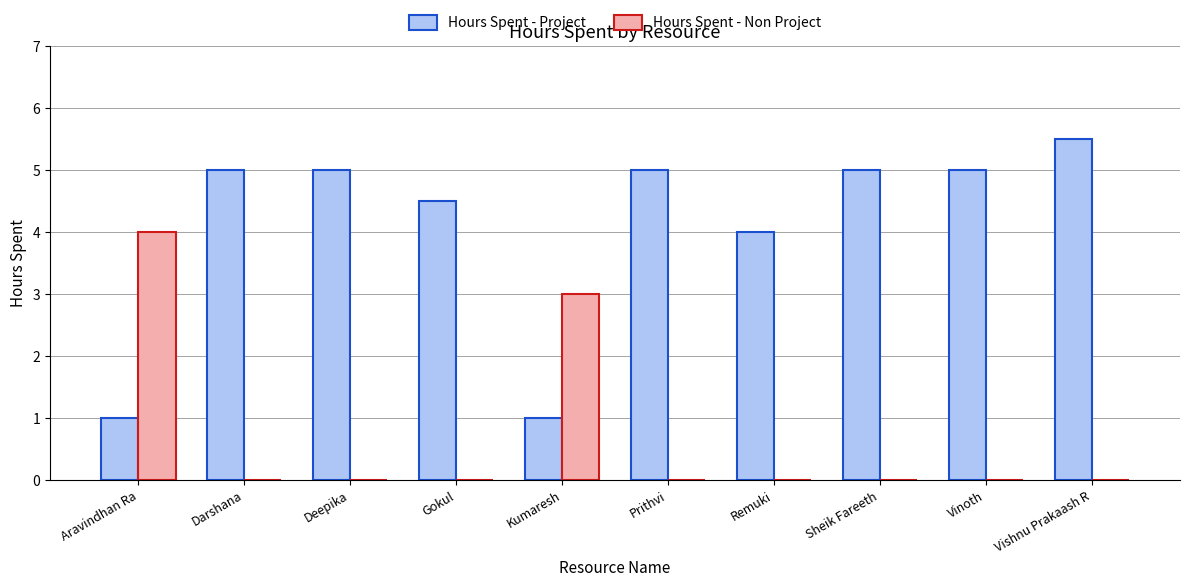

What is the maximum value shown in the chart?

5.5